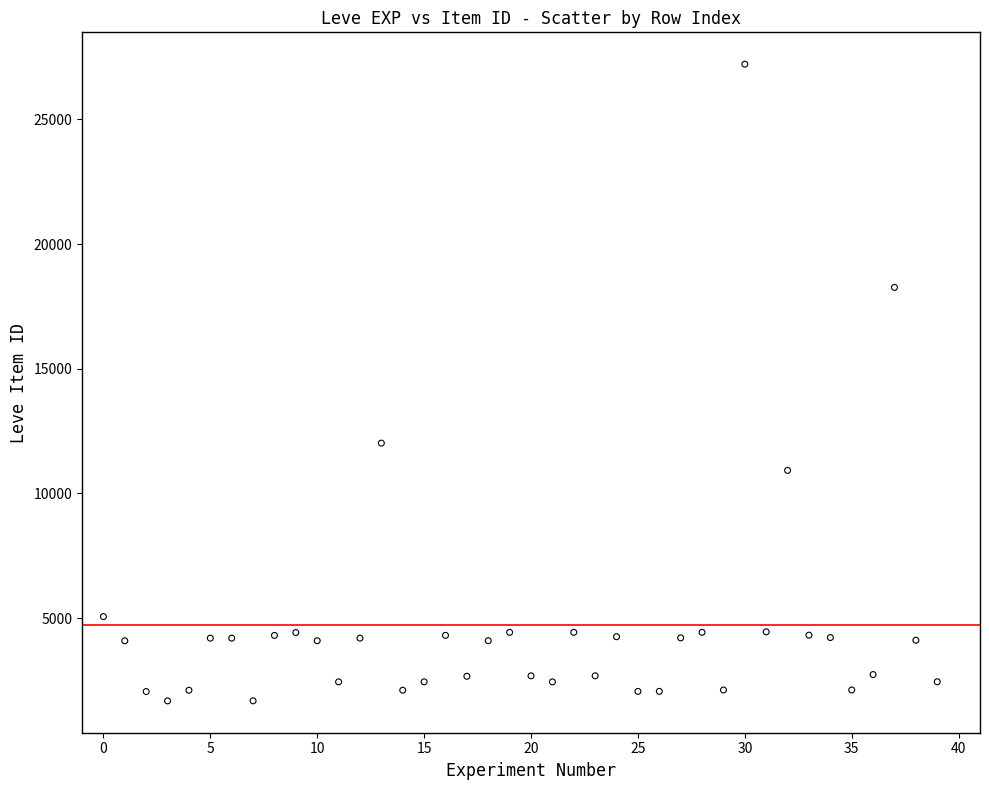

What is the range of Y values (max minus min)?

25534